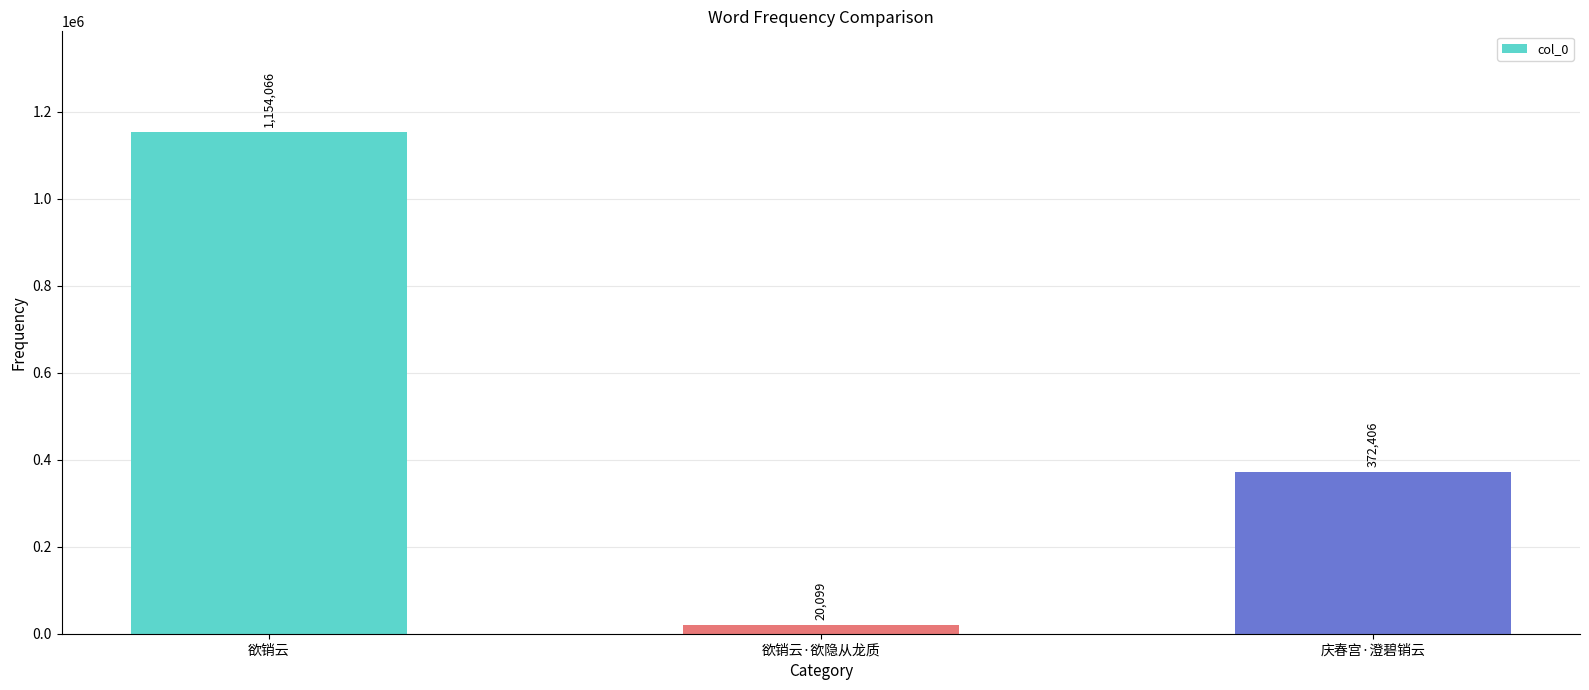

List the labels in order of value, largest first.

欲销云, 庆春宫·澄碧销云, 欲销云·欲隐从龙质